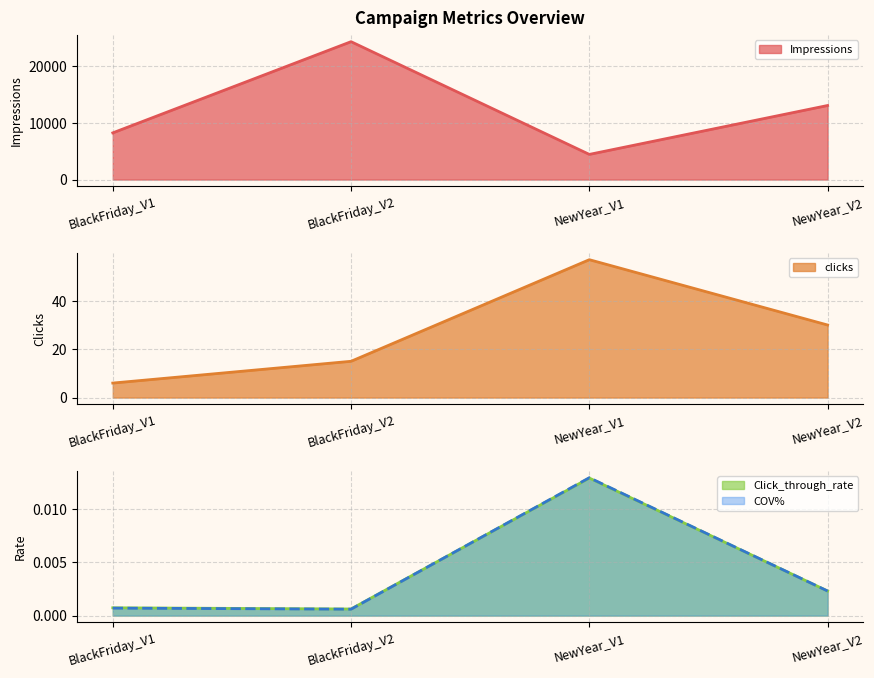

At which category is the sum across all series the highest?

BlackFriday_V2